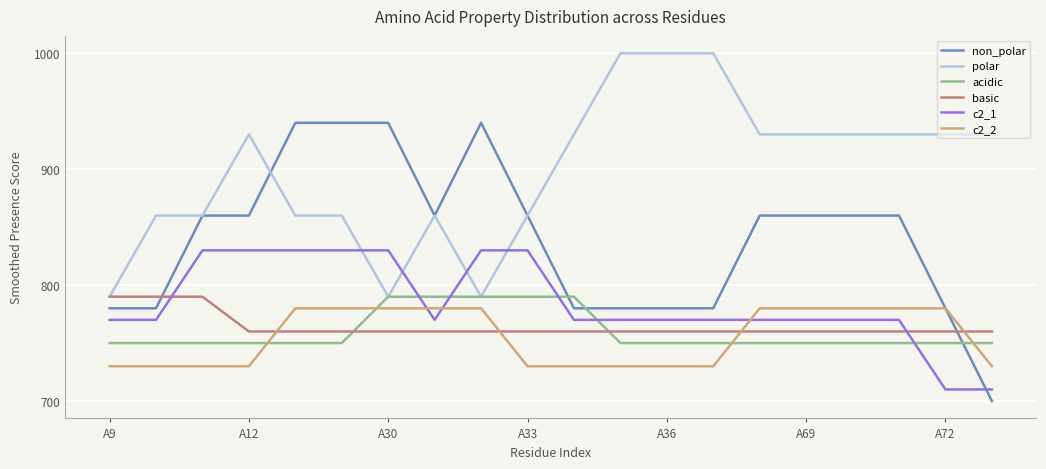

Reading left to right, what are all the values shown in this chart?

non_polar: 780	780	860	860	940	940	940	860	940	860	780	780	780	780	860	860	860	860	780	700
polar: 790	860	860	930	860	860	790	860	790	860	930	1000	1000	1000	930	930	930	930	930	930
acidic: 750	750	750	750	750	750	790	790	790	790	790	750	750	750	750	750	750	750	750	750
basic: 790	790	790	760	760	760	760	760	760	760	760	760	760	760	760	760	760	760	760	760
c2_1: 770	770	830	830	830	830	830	770	830	830	770	770	770	770	770	770	770	770	710	710
c2_2: 730	730	730	730	780	780	780	780	780	730	730	730	730	730	780	780	780	780	780	730